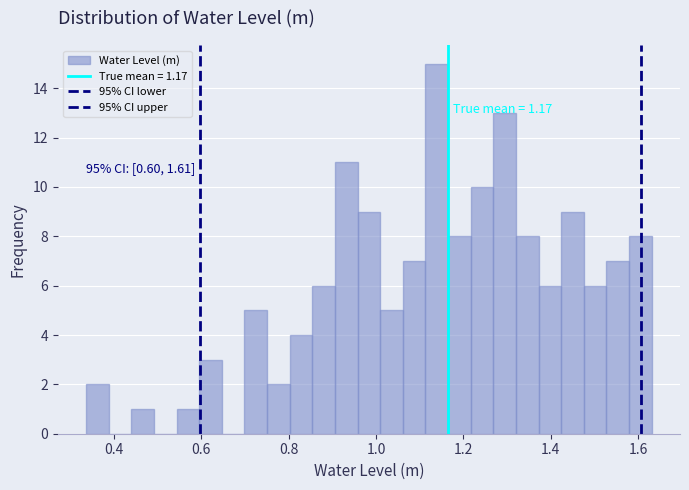

Around what value on the x-axis is the tallest bar? Give the approximate position of its centre, as read against the axis.

1.14